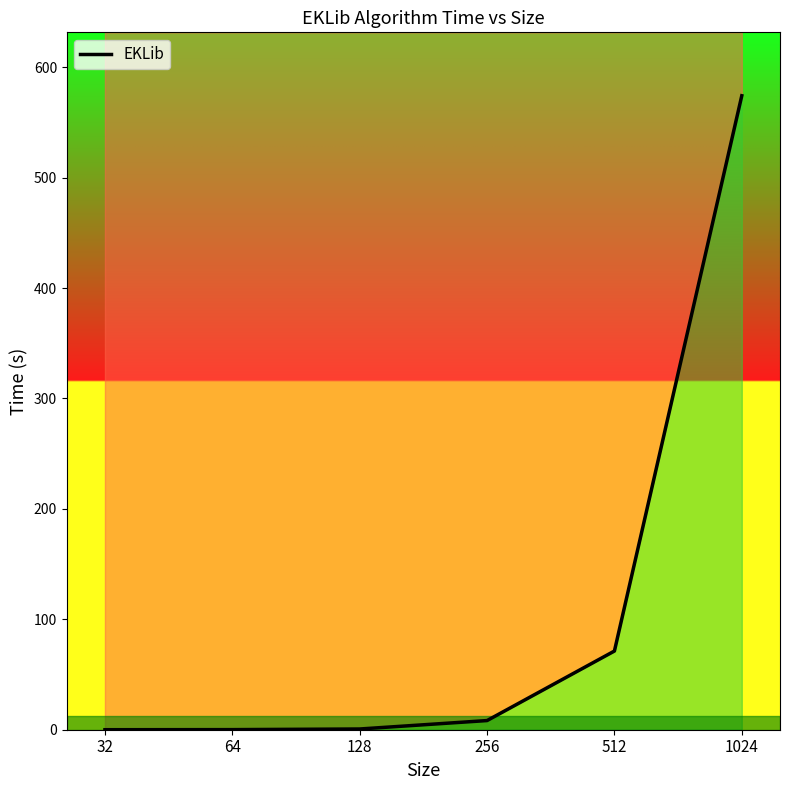

How many values are below 8?

3